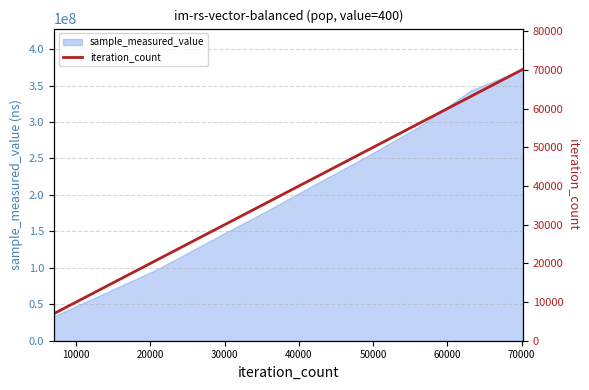

What is the lowest value of the sample_measured_value series?

33652056